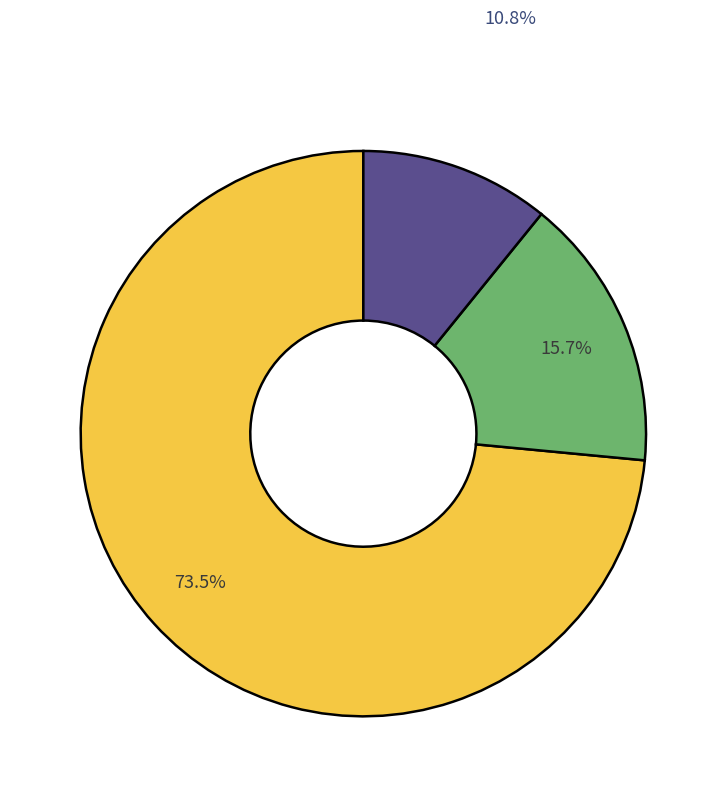

Does any single category account for the majority?

Yes